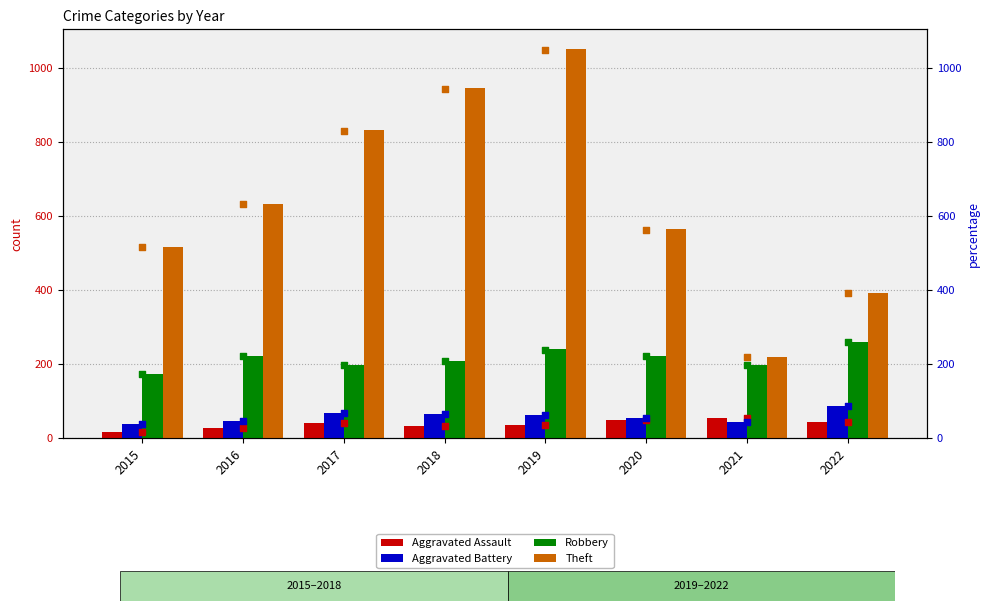

Which series reaches the minimum Y coordinate?

Aggravated Assault